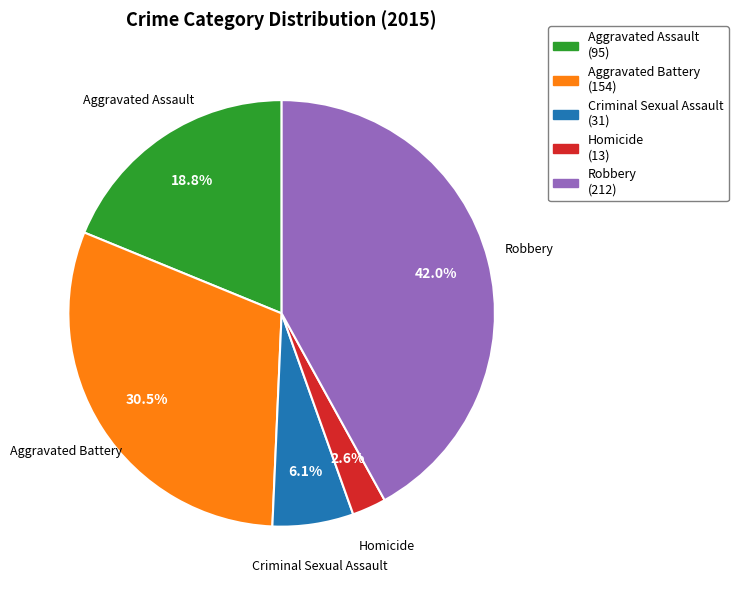

How many segments does this pie chart have?

5